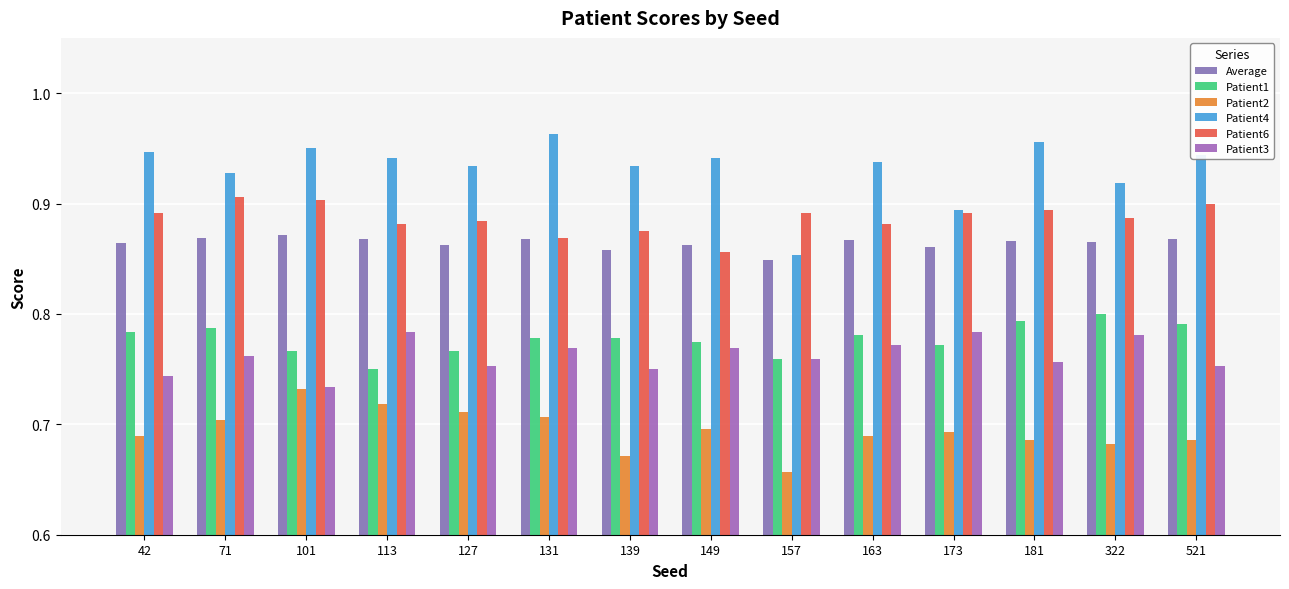

Reading right to left, list all the values displayed in this chart.

Average: 0.9	0.9	0.9	0.9	0.9	0.8	0.9	0.9	0.9	0.9	0.9	0.9	0.9	0.9
Patient1: 0.8	0.8	0.8	0.8	0.8	0.8	0.8	0.8	0.8	0.8	0.8	0.8	0.8	0.8
Patient2: 0.7	0.7	0.7	0.7	0.7	0.7	0.7	0.7	0.7	0.7	0.7	0.7	0.7	0.7
Patient4: 0.9	0.9	1.0	0.9	0.9	0.9	0.9	0.9	1.0	0.9	0.9	0.9	0.9	0.9
Patient6: 0.9	0.9	0.9	0.9	0.9	0.9	0.9	0.9	0.9	0.9	0.9	0.9	0.9	0.9
Patient3: 0.8	0.8	0.8	0.8	0.8	0.8	0.8	0.8	0.8	0.8	0.8	0.7	0.8	0.7